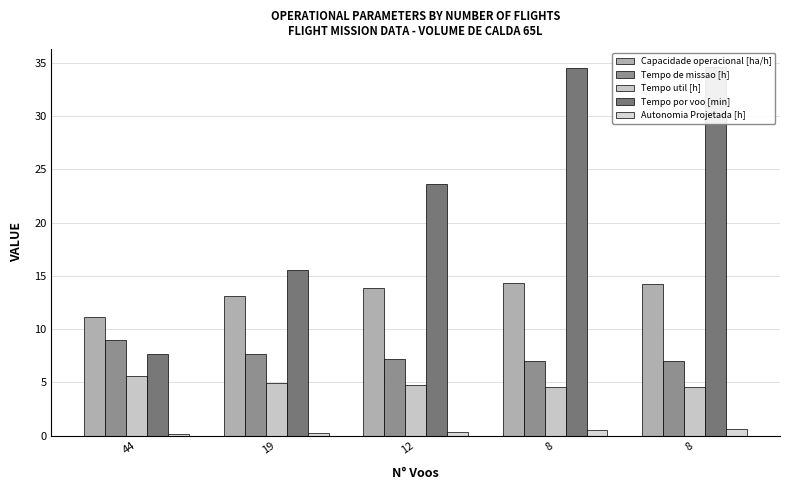

At 8, list the series in order from smallest to largest.

Autonomia Projetada [h], Tempo util [h], Tempo de missao [h], Capacidade operacional [ha/h], Tempo por voo [min]